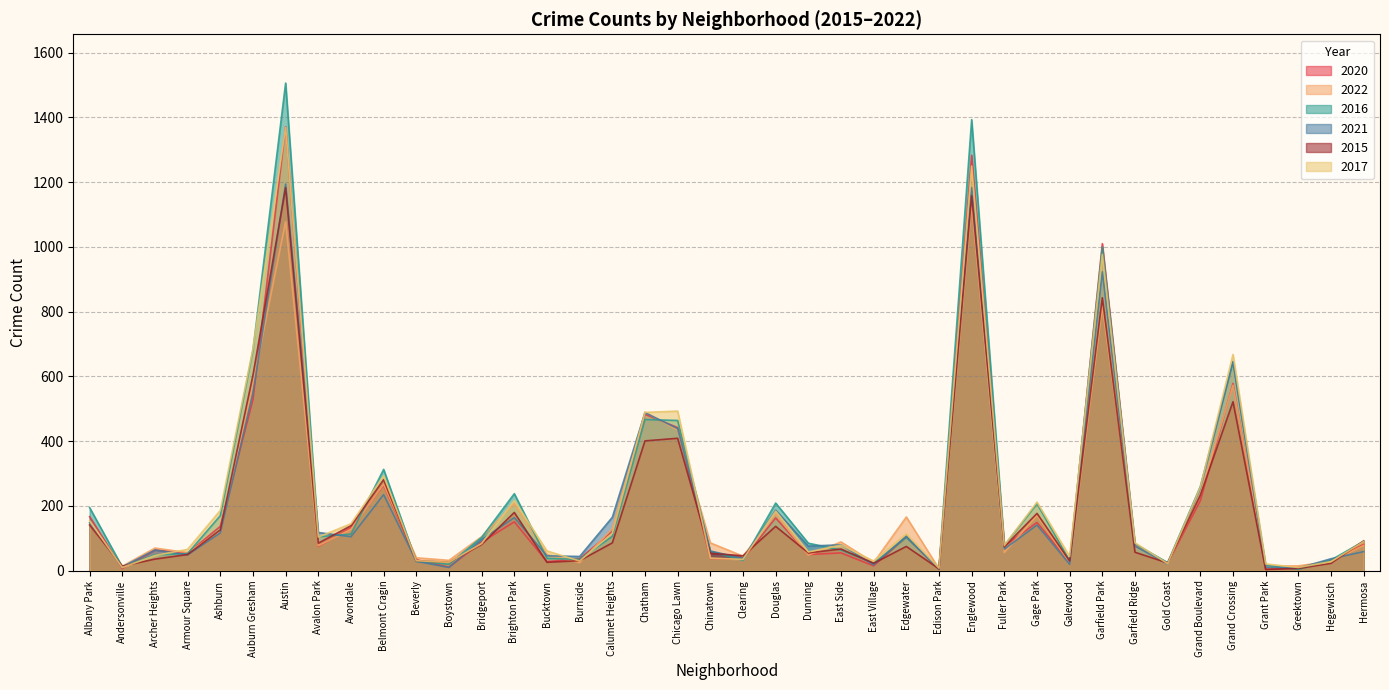

Between Bucktown and East Side, which series saw the biggest shift?

2015